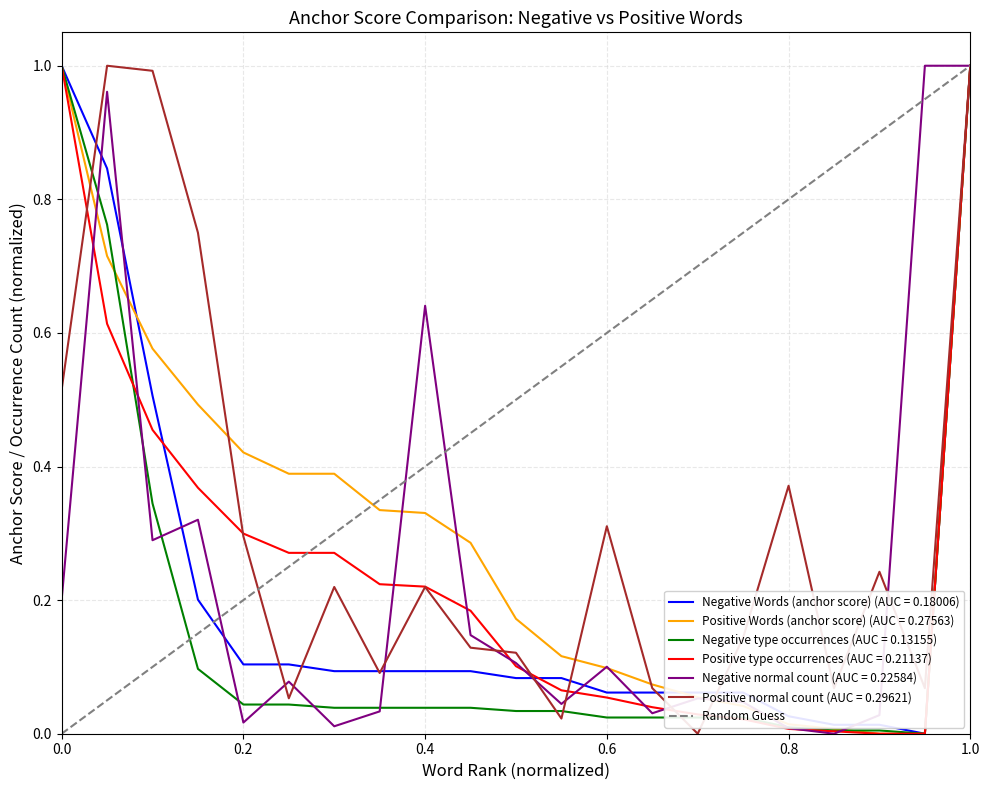

Count the values in the range 0 to 1.

2